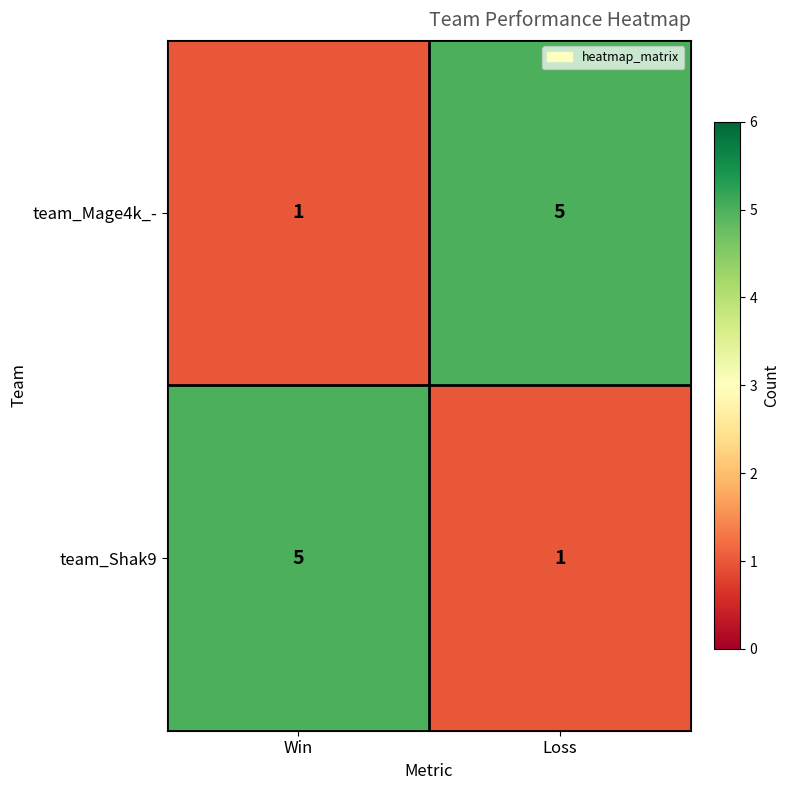

Reading left to right, list all the values displayed in this chart.

team_Mage4k_-: 1	5
team_Shak9: 5	1